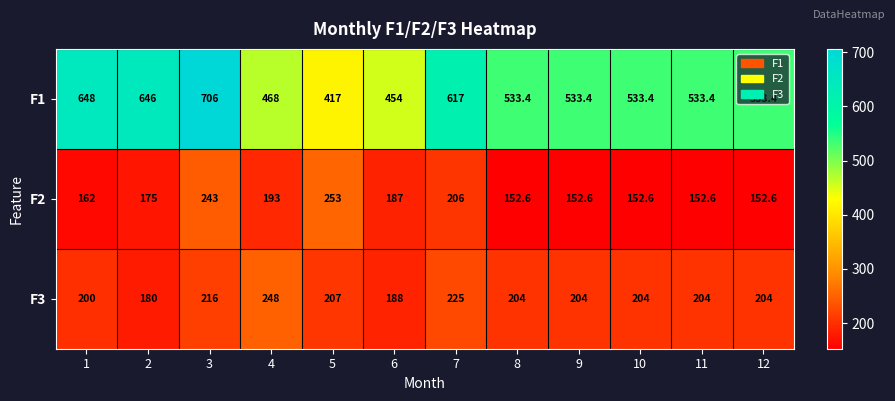

At which category is the sum across all series the highest?

3